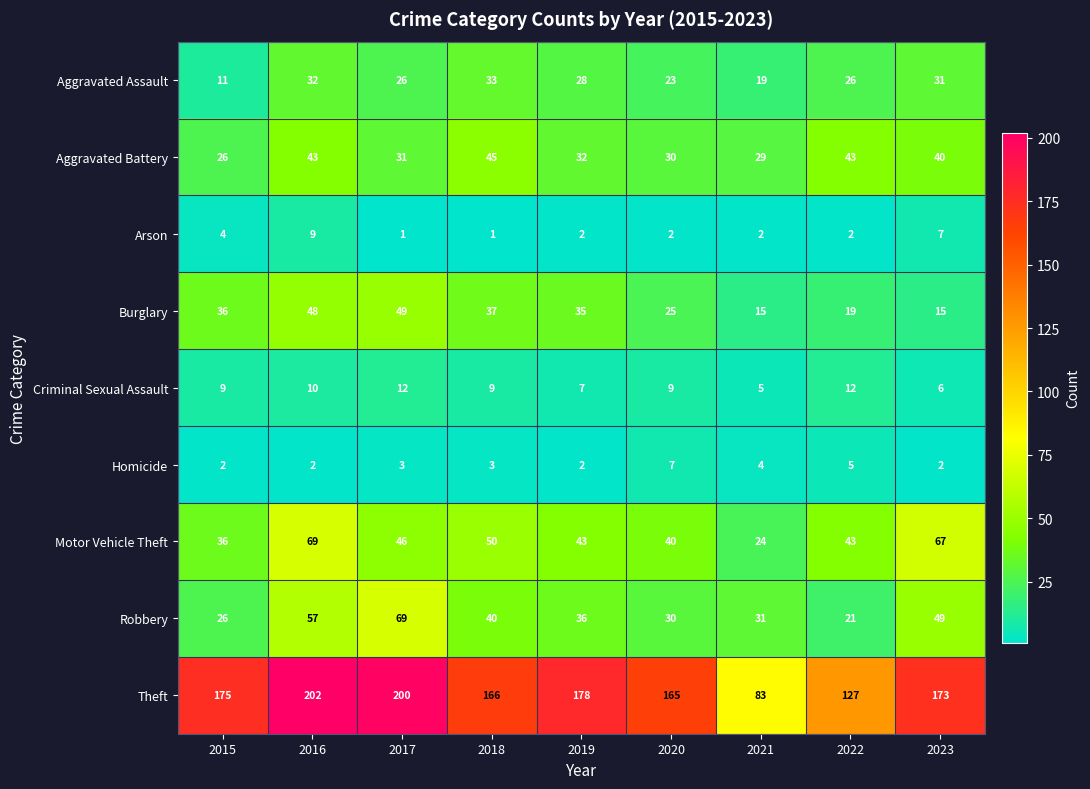

Where is Homicide nearest to the value 4?

2021